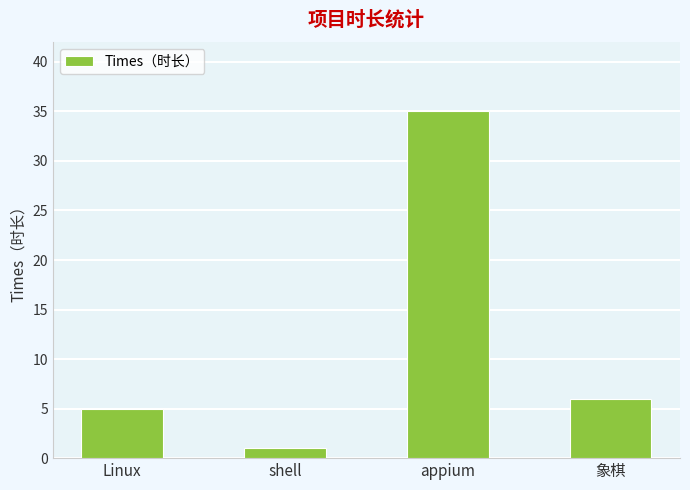

What is the label of the 3rd bar from the right?

shell